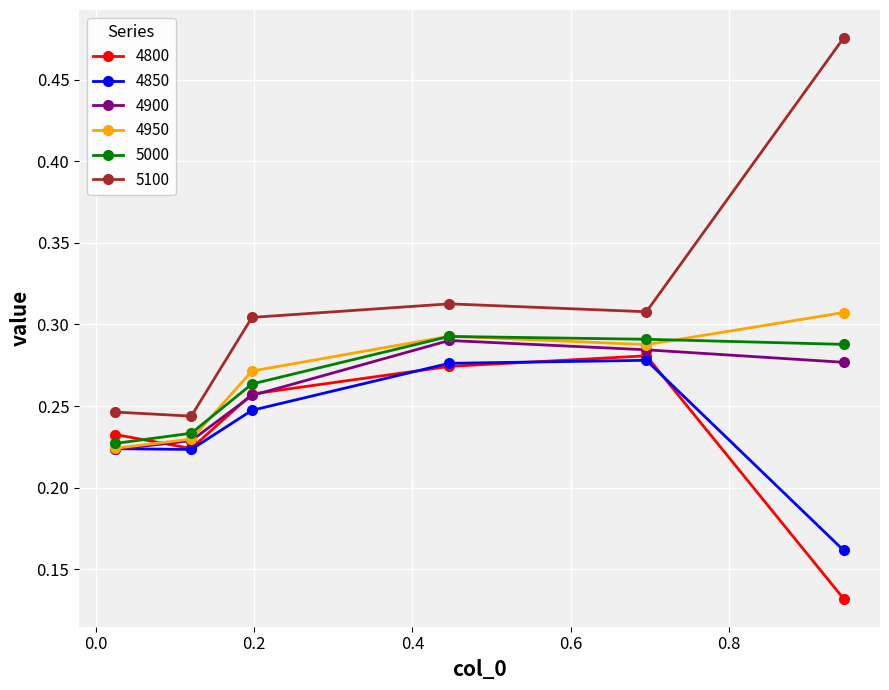

At how many categories does at least one series exceed 0?

6